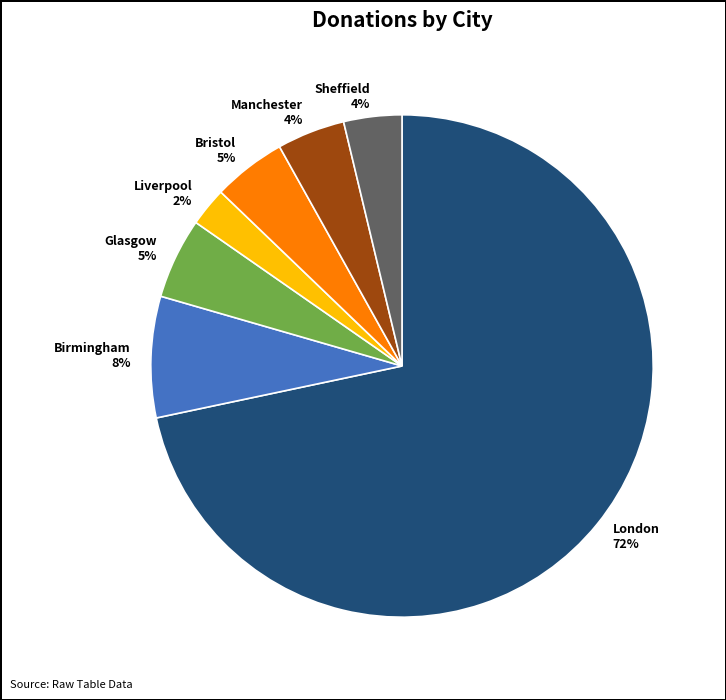

True or false: Bristol accounts for 5% of the total.

True